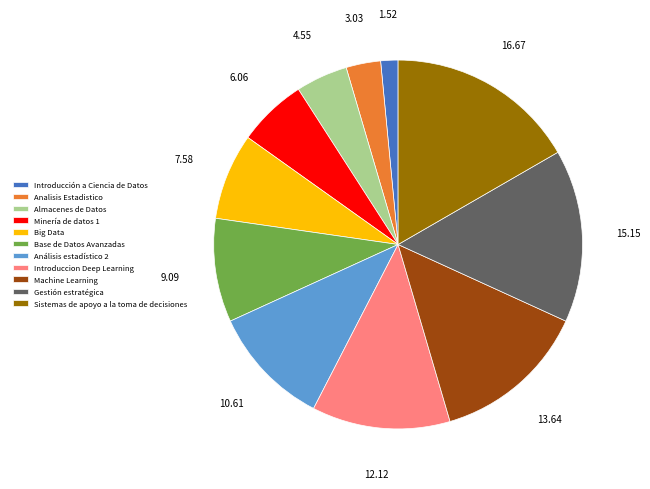

Combined, do Analisis Estadistico and Machine Learning account for over 50%?

No